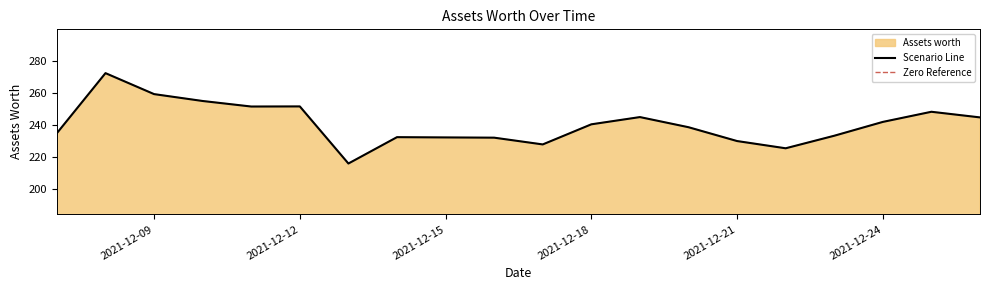

Rank the categories by value from highest to lowest.

2021-12-08, 2021-12-09, 2021-12-10, 2021-12-12, 2021-12-11, 2021-12-25, 2021-12-19, 2021-12-26, 2021-12-24, 2021-12-18, 2021-12-20, 2021-12-07, 2021-12-23, 2021-12-14, 2021-12-15, 2021-12-16, 2021-12-21, 2021-12-17, 2021-12-22, 2021-12-13